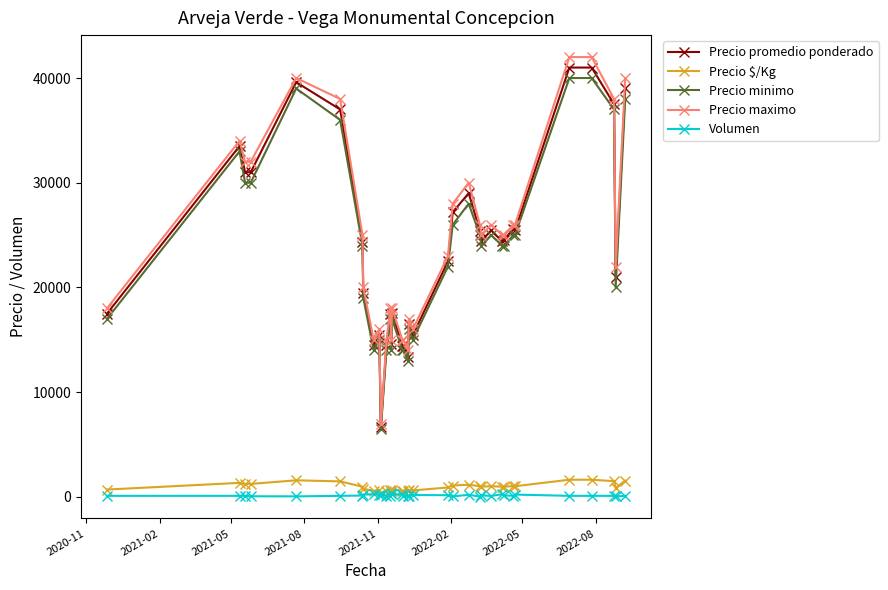

Which series has the largest range (max minus min)?

Precio maximo